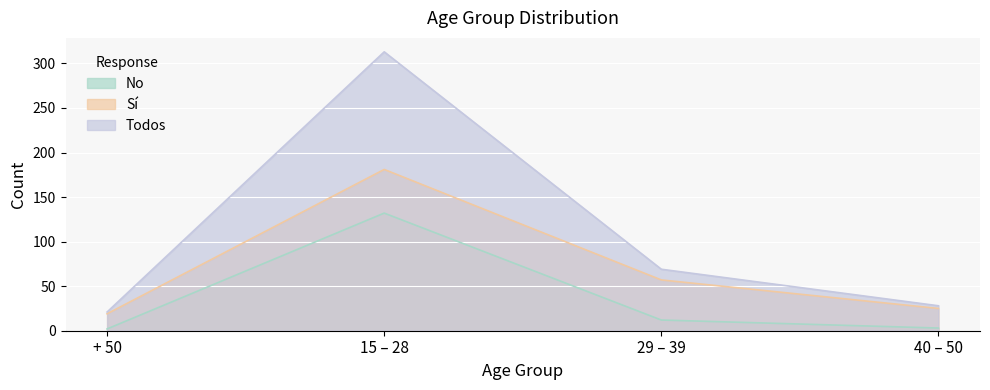

At which label does Todos first exceed 69?

15 – 28